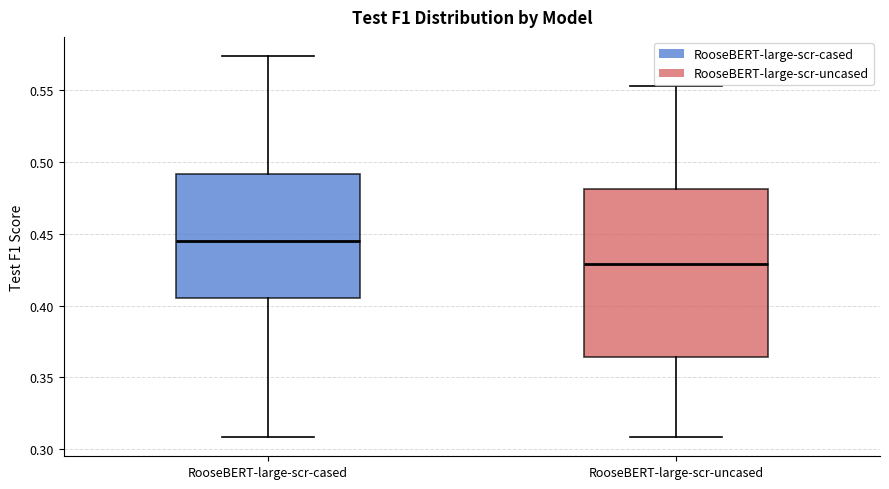

Which box is the tallest, from its lower edge to its upper edge?

RooseBERT-large-scr-uncased